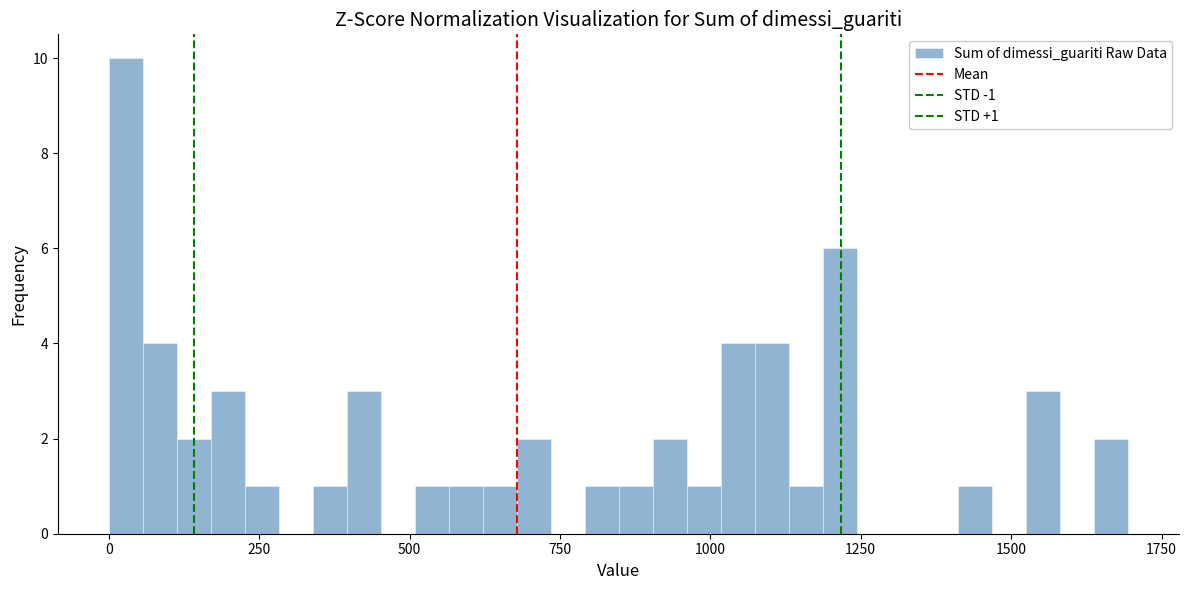

Around what value on the x-axis is the tallest bar? Give the approximate position of its centre, as read against the axis.

50